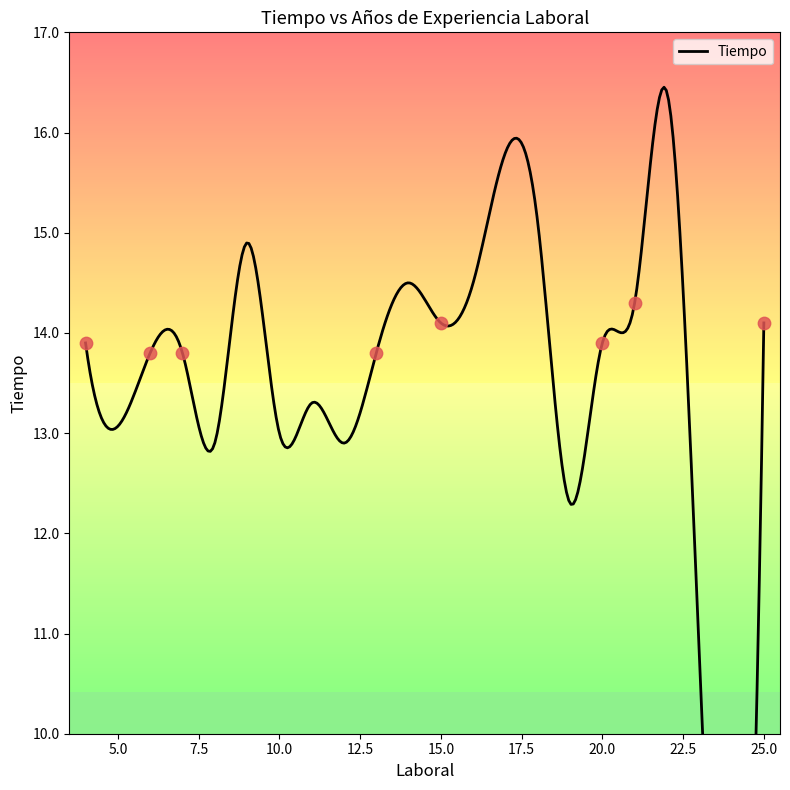

What is the change in value from 13 to 22?

+2.6